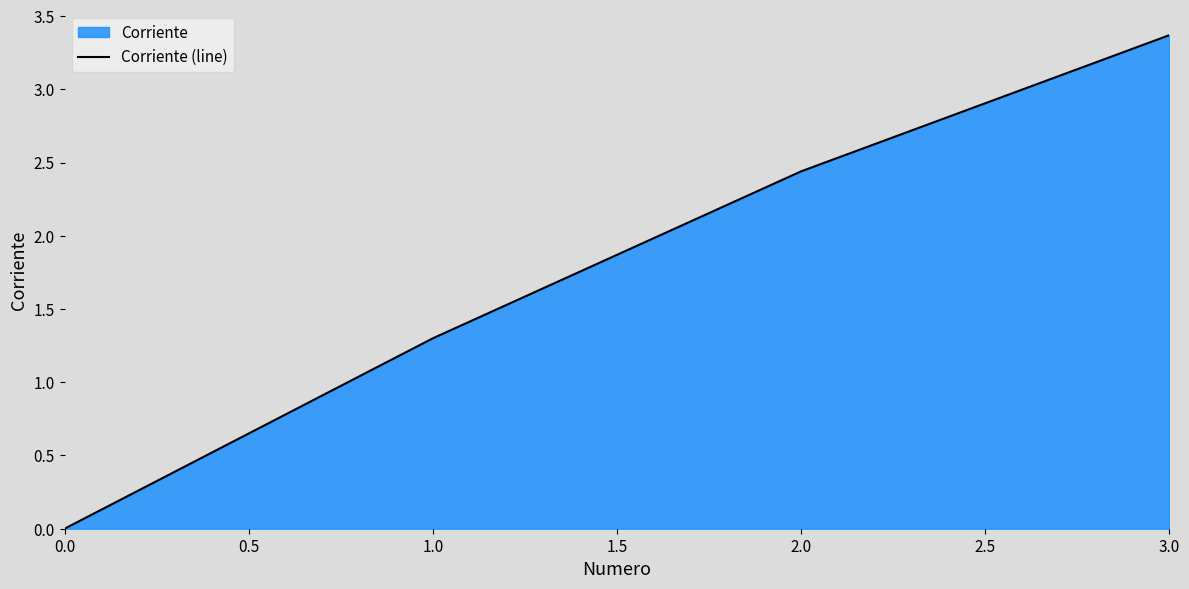

What position from the left is 1.0?

2